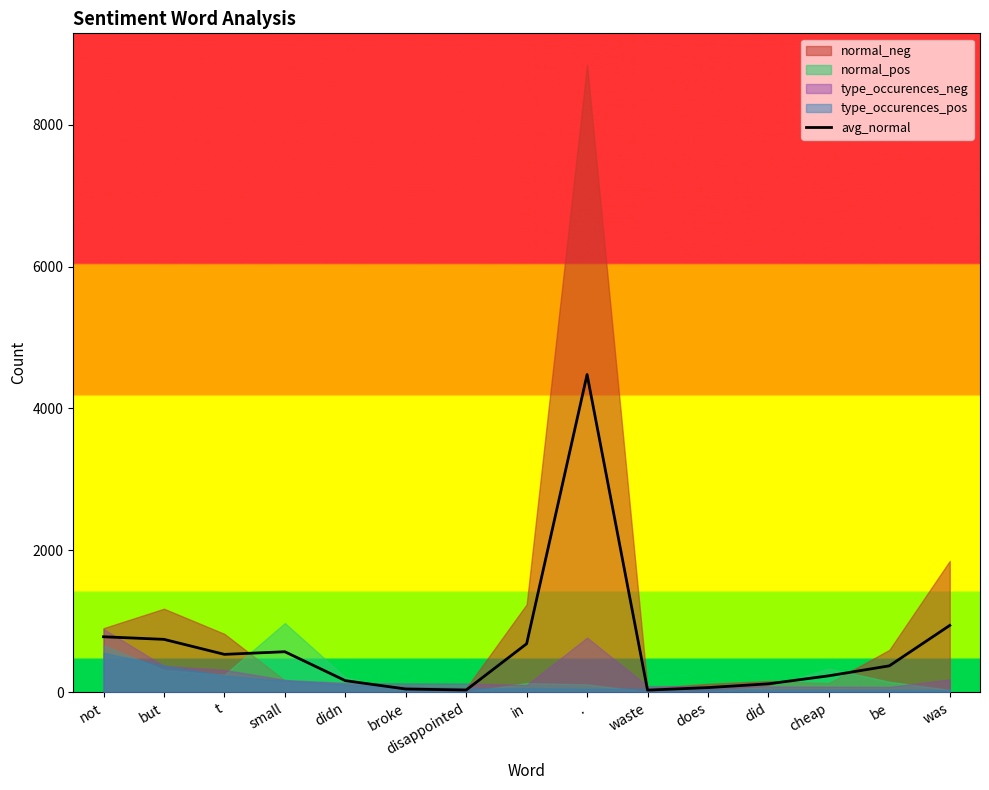

Reading left to right, transcribe all the data shown in this chart.

not=784.0	but=747.5	t=536.0	small=573.0	didn=166.0	broke=48.0	disappointed=33.5	in=685.5	.=4478.5	waste=32.0	does=68.0	did=121.0	cheap=234.0	be=374.5	was=944.0